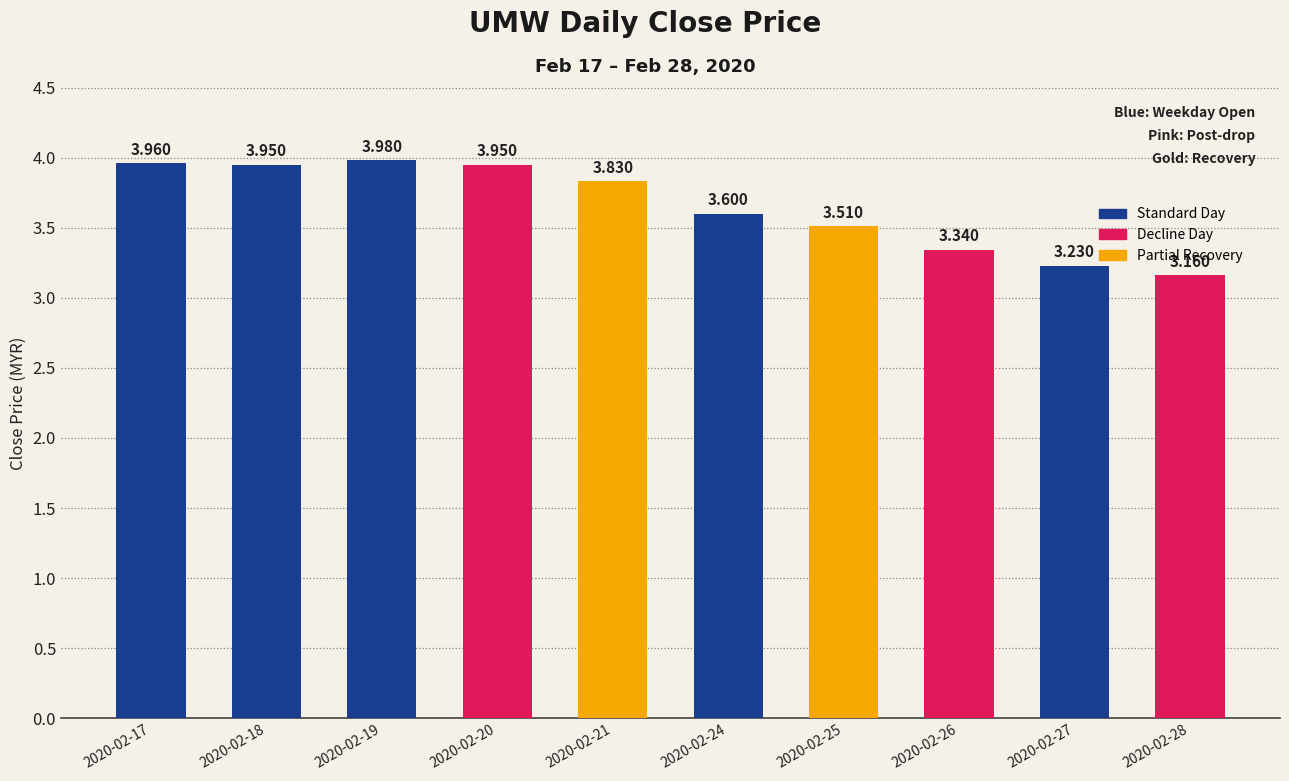

Rank the categories by value from highest to lowest.

2020-02-19, 2020-02-17, 2020-02-18, 2020-02-20, 2020-02-21, 2020-02-24, 2020-02-25, 2020-02-26, 2020-02-27, 2020-02-28